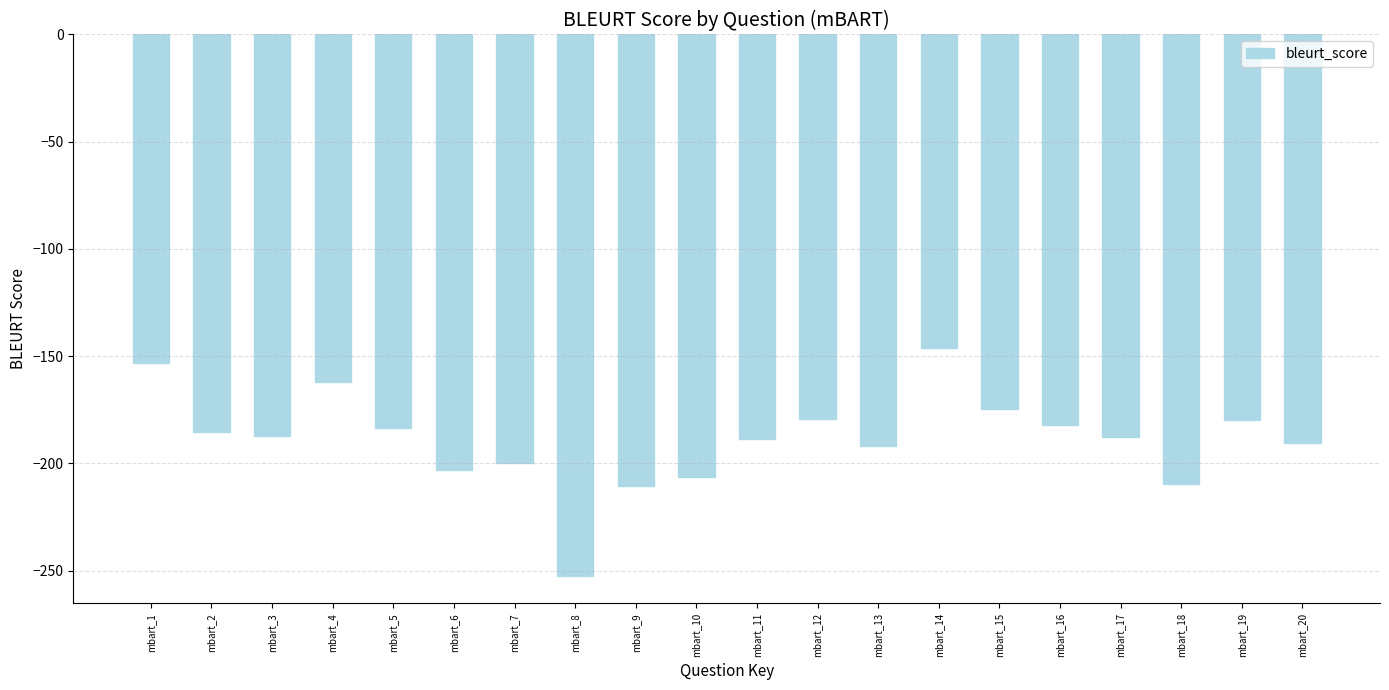

What is the change in value from mbart_8 to mbart_10?

+46.4